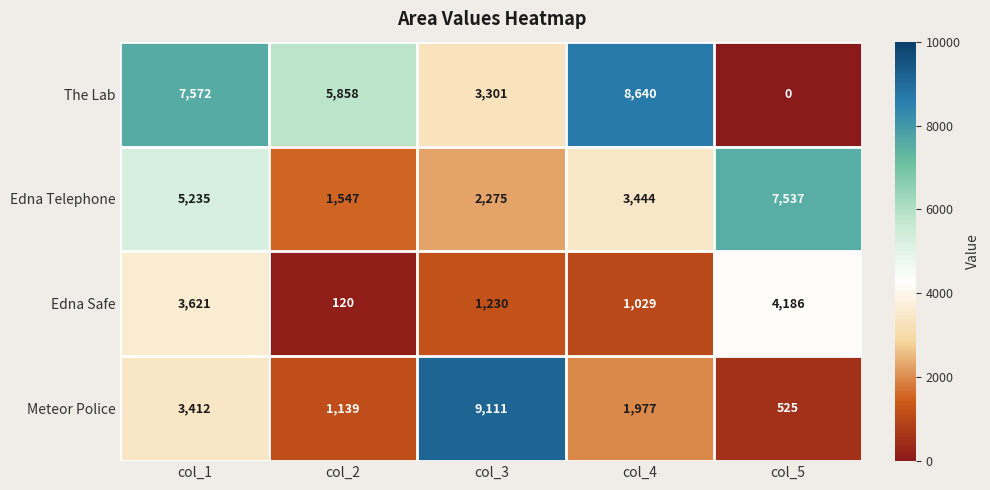

What is the total value across all series at col_5?

12248